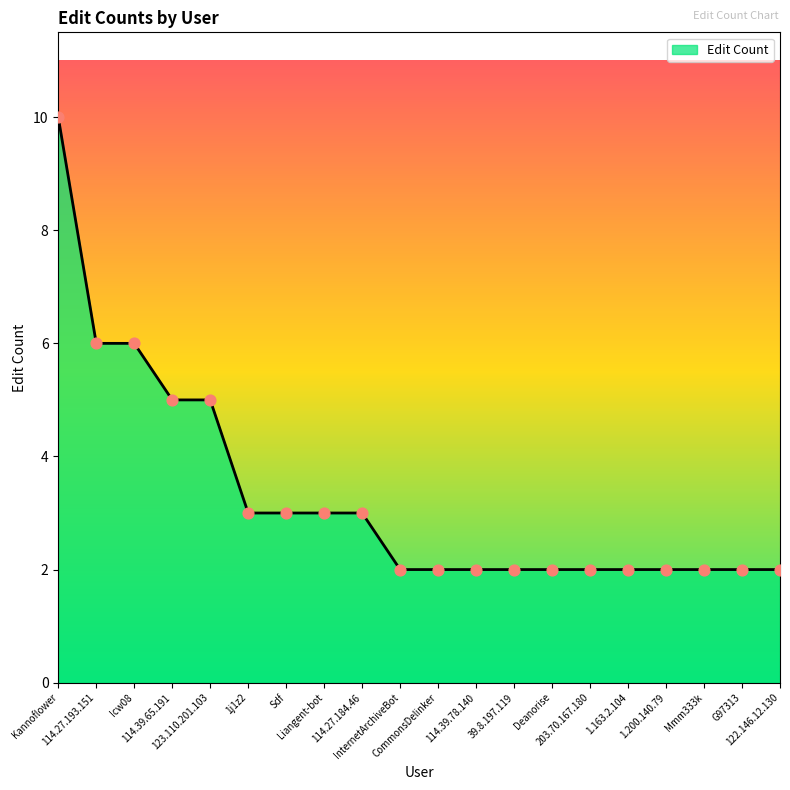

Approximately how many times larger is the value at 114.39.78.140 compared to 114.39.65.191?

0.4